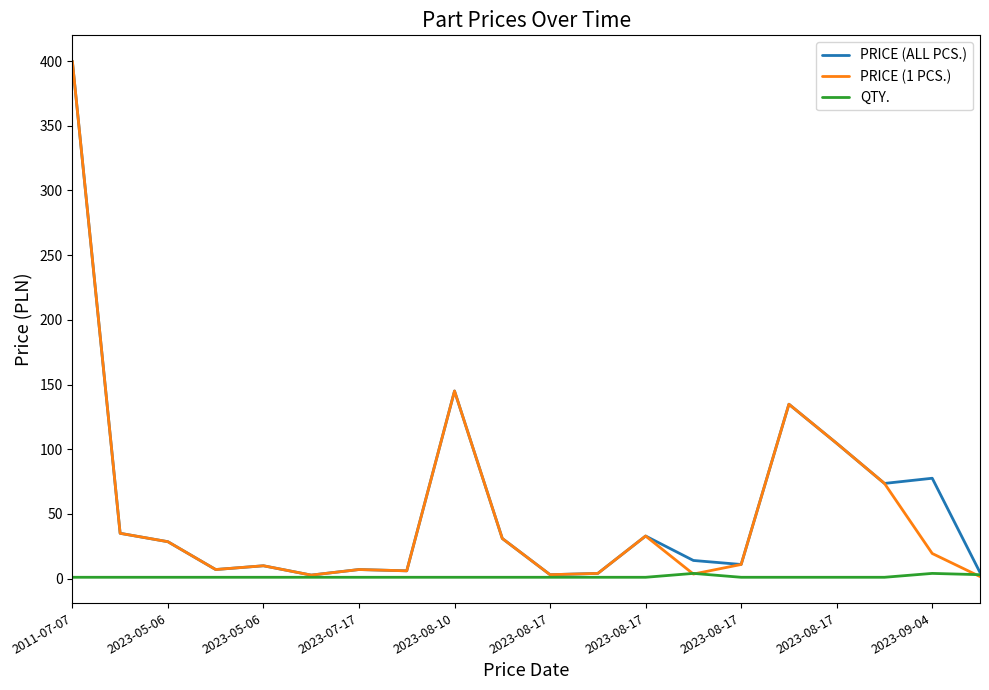

What is the maximum value shown in the chart?

400.0